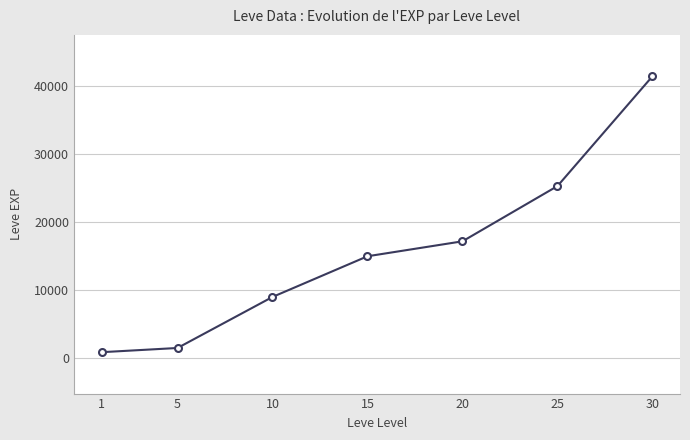

What is the ratio of the value at 10 to the value at 15?

0.6